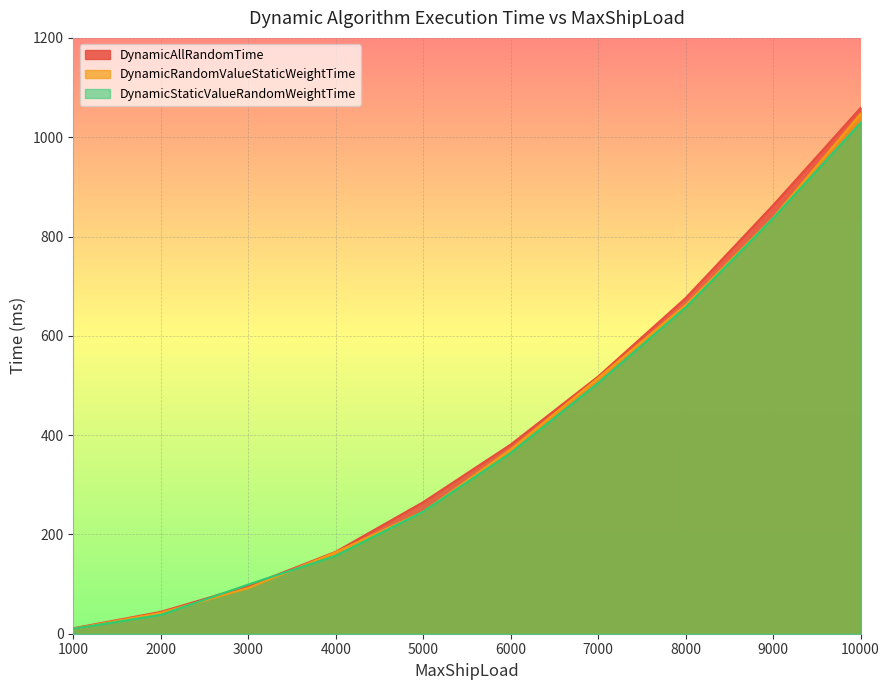

The DynamicAllRandomTime series shows 11 at 1000. True or false?

True